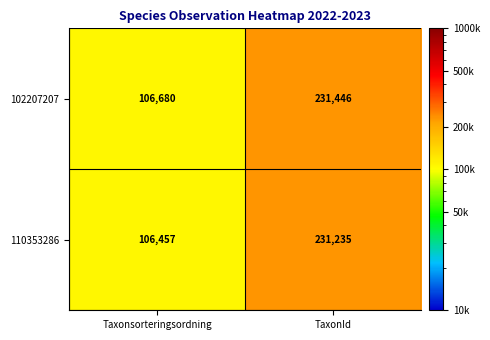

Is the value of 110353286 at TaxonId greater than the value of 102207207 at Taxonsorteringsordning?

Yes